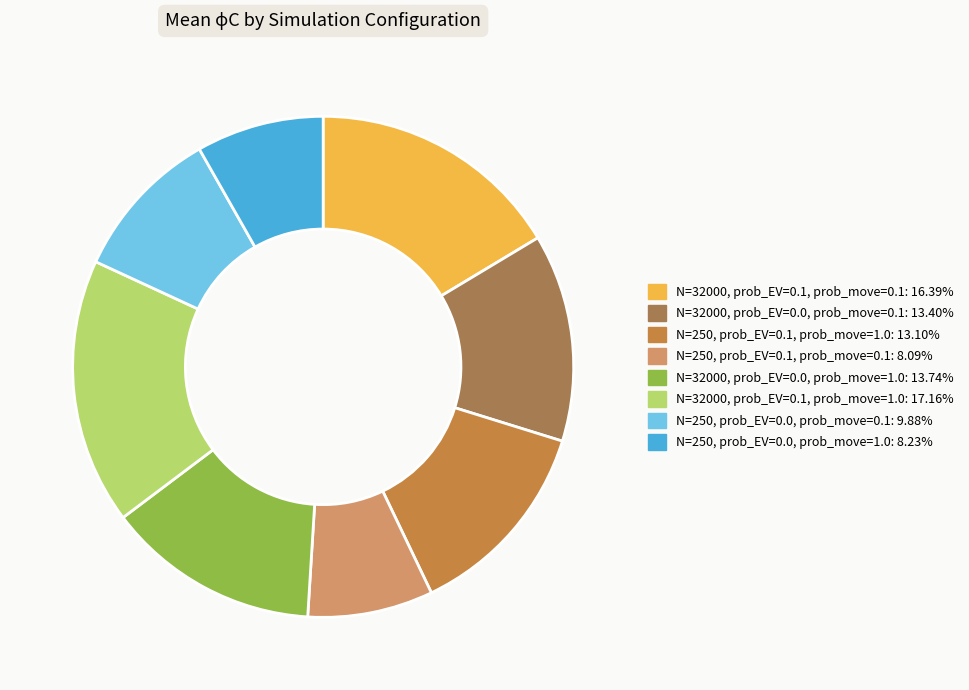

Is it true that N=32000, prob_EV=0.0, prob_move=1.0 is 14% of the pie?

True